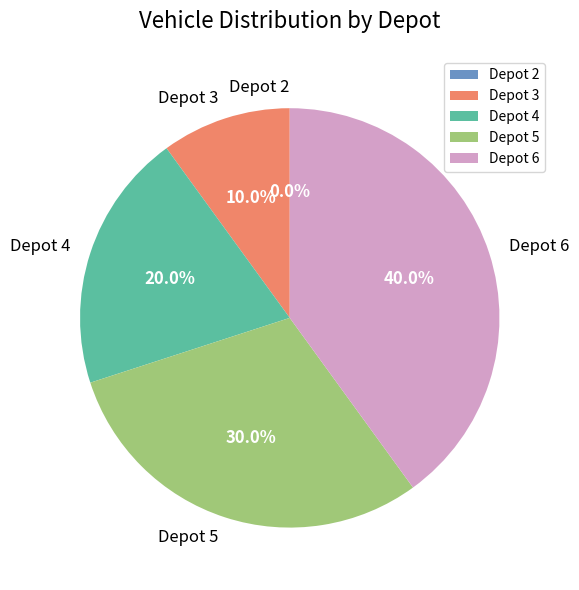

Does any single category account for the majority?

No